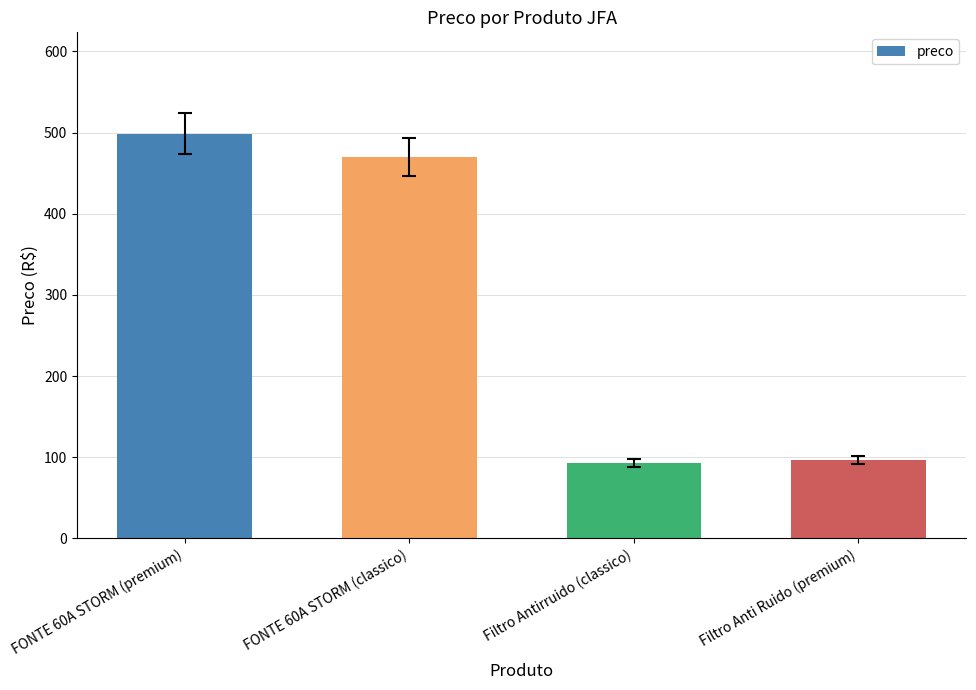

Does the chart contain stacked bars?

No